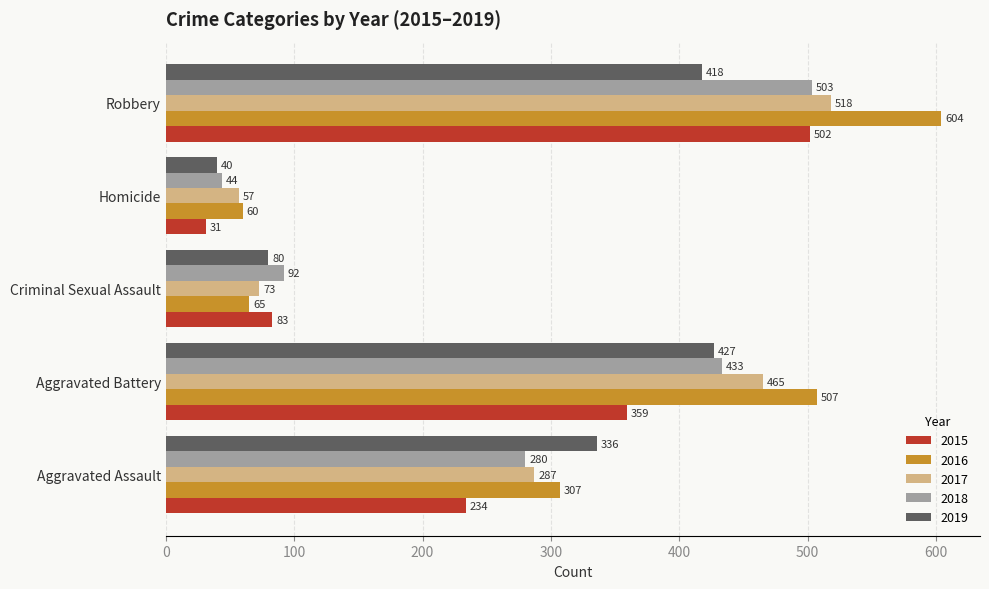

Is the value of 2017 at Homicide greater than the value of 2015 at Aggravated Battery?

No